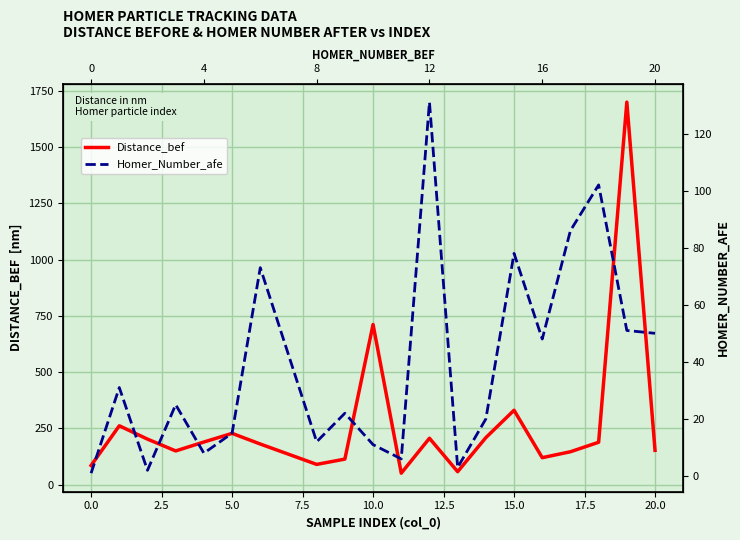

How many series are shown in this chart?

2